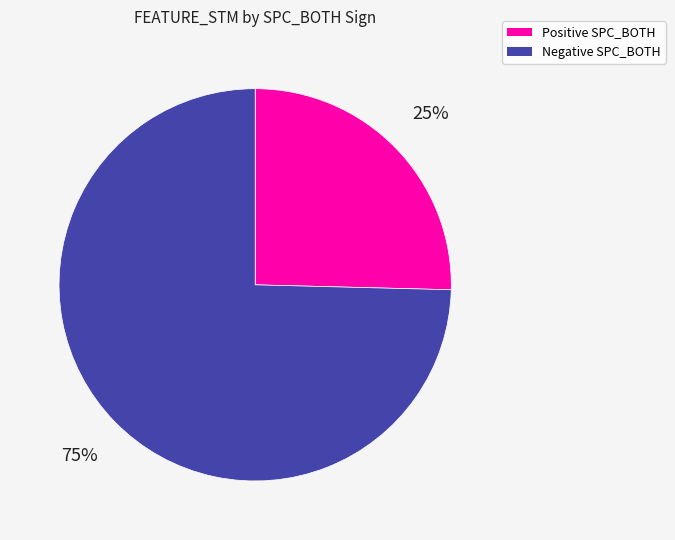

Does any single category account for the majority?

Yes